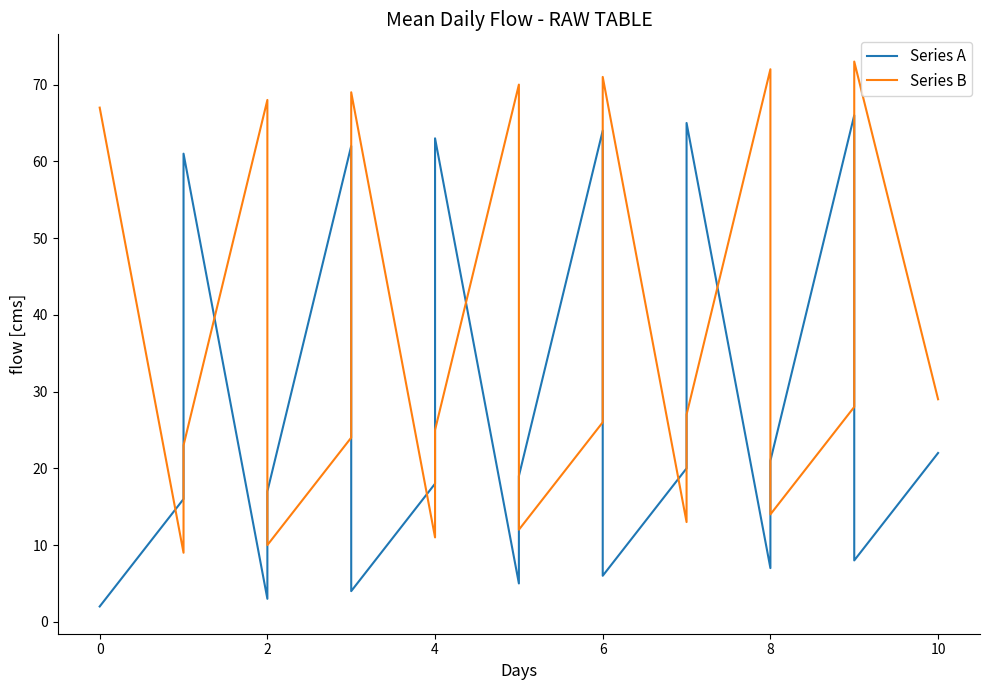

How many values in the Series B series are below 27?

10